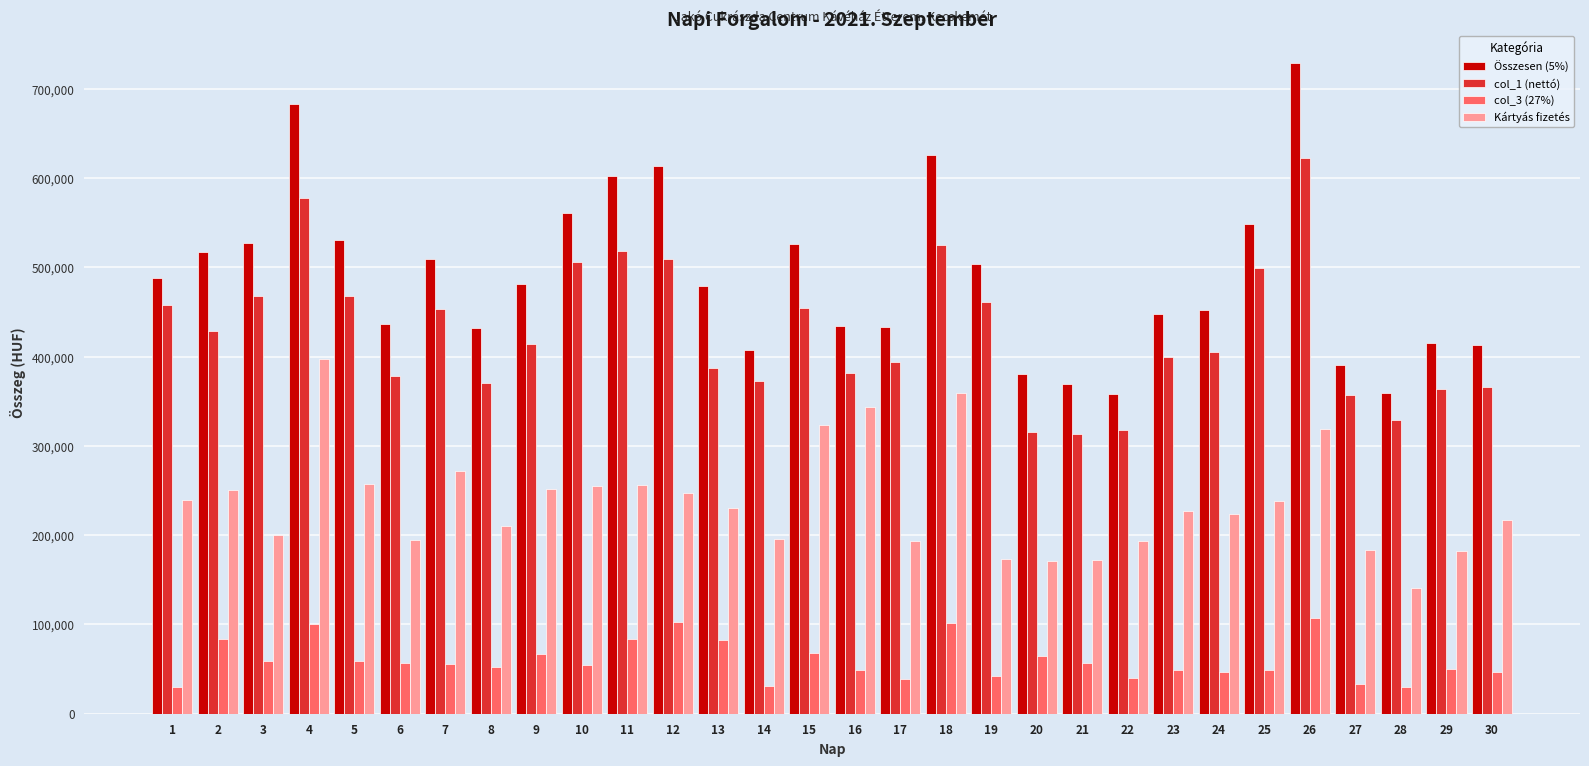

What is the value of the col_1 (nettó) bar at the 17th from the left?

394021